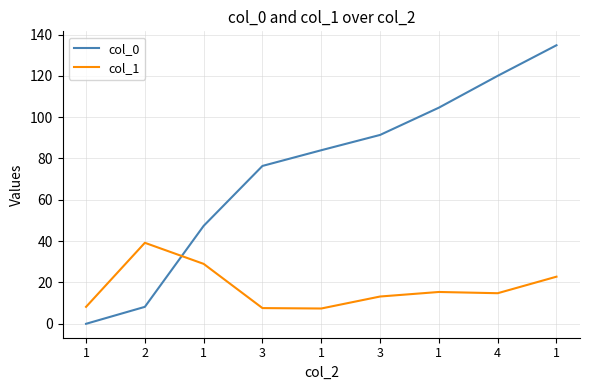

Does the chart display data point markers on the line(s)?

No